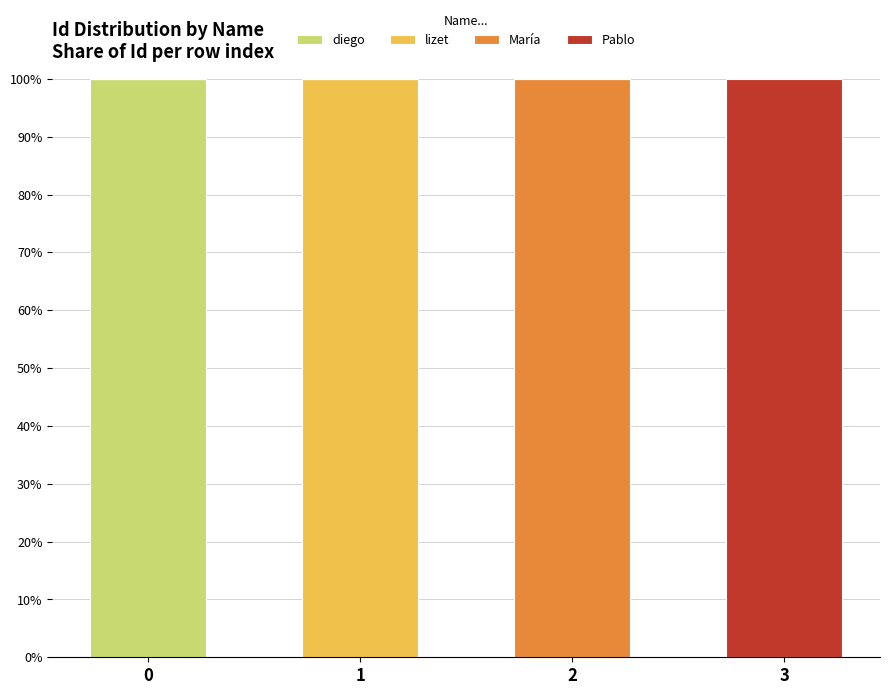

What is the maximum value for diego?

100